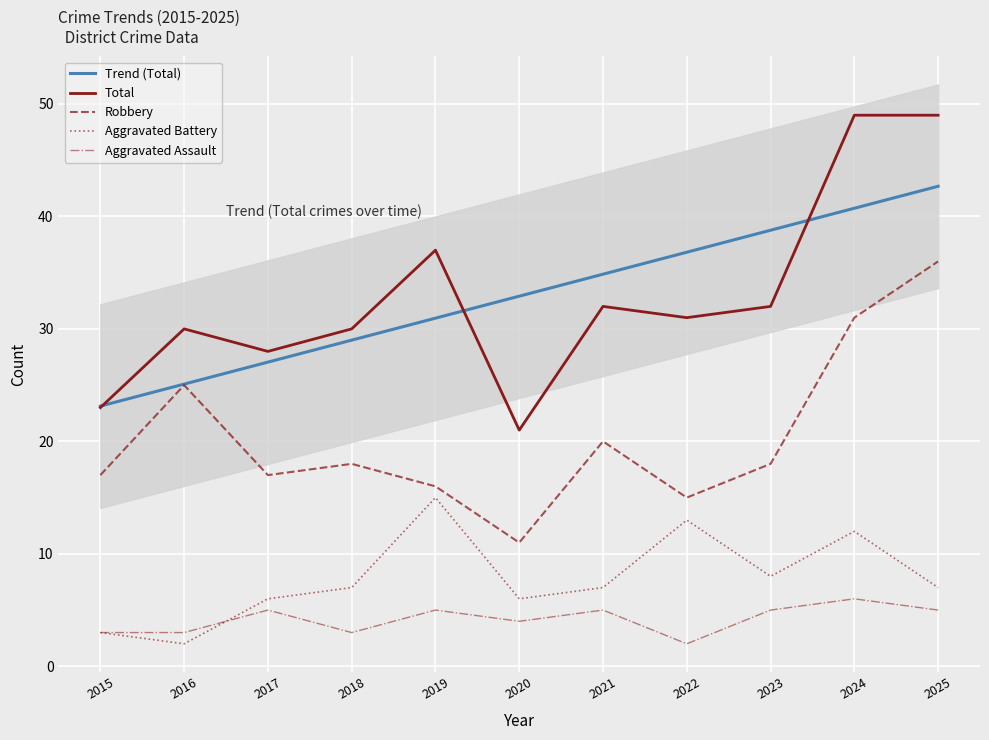

True or false: Trend (Total) and Total cross at least once.

True